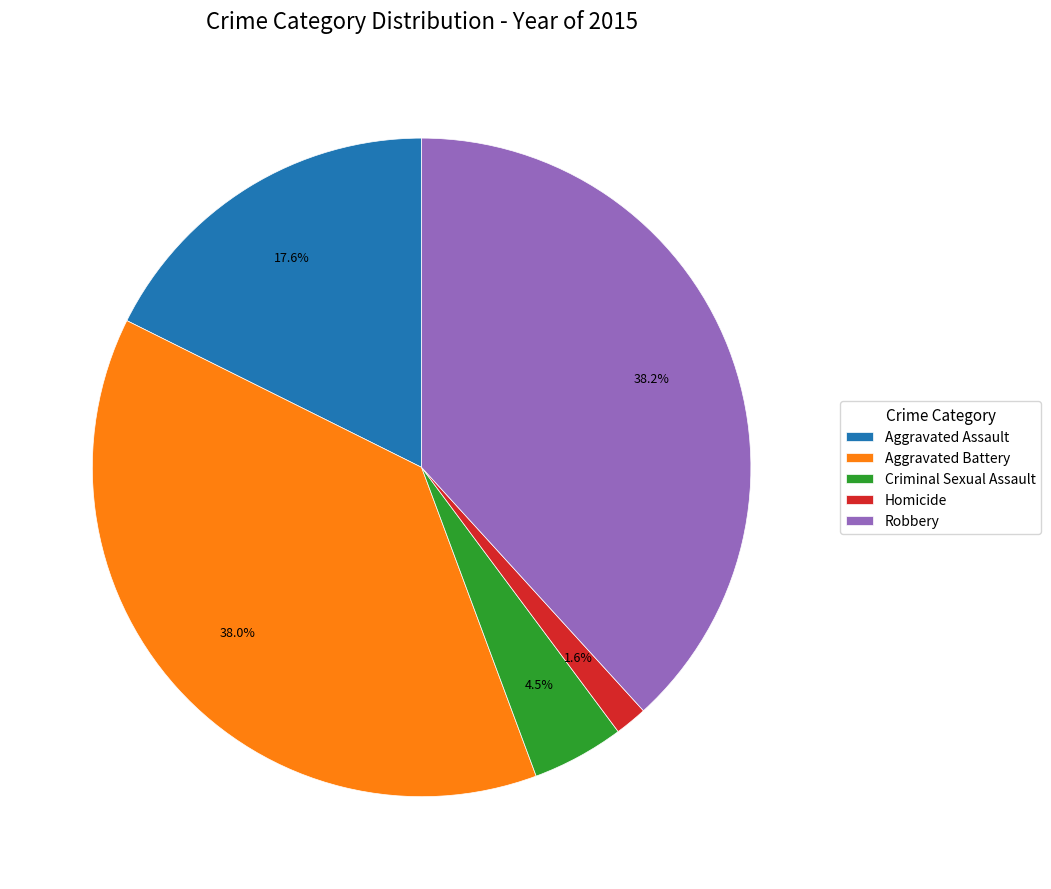

Which category has the smallest portion of the pie?

Homicide